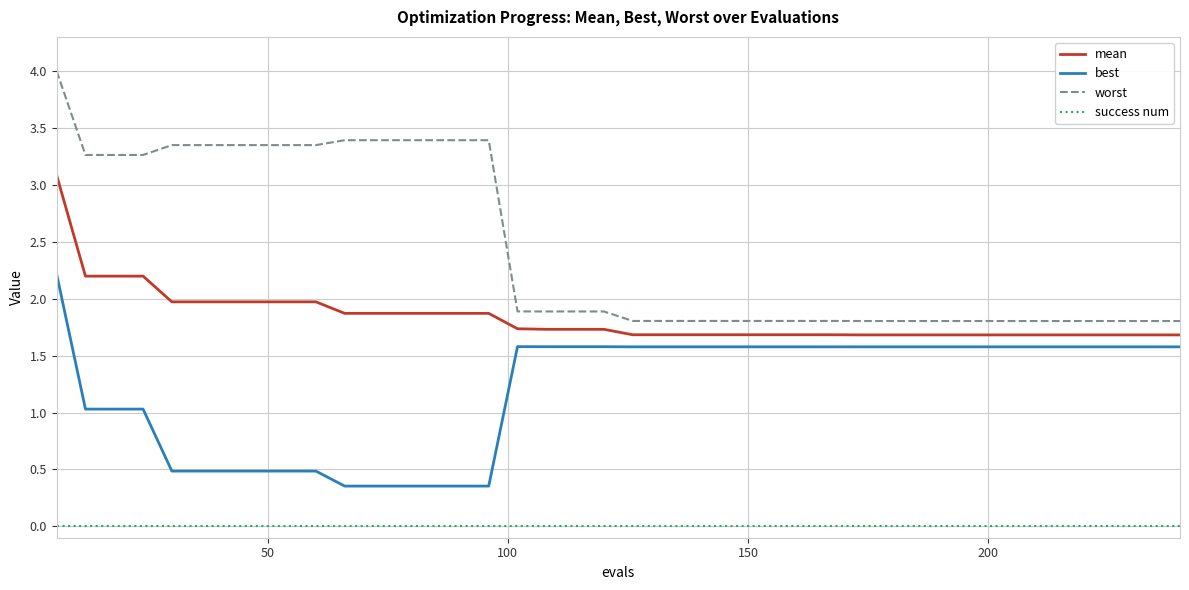

Which series has the largest range (max minus min)?

worst